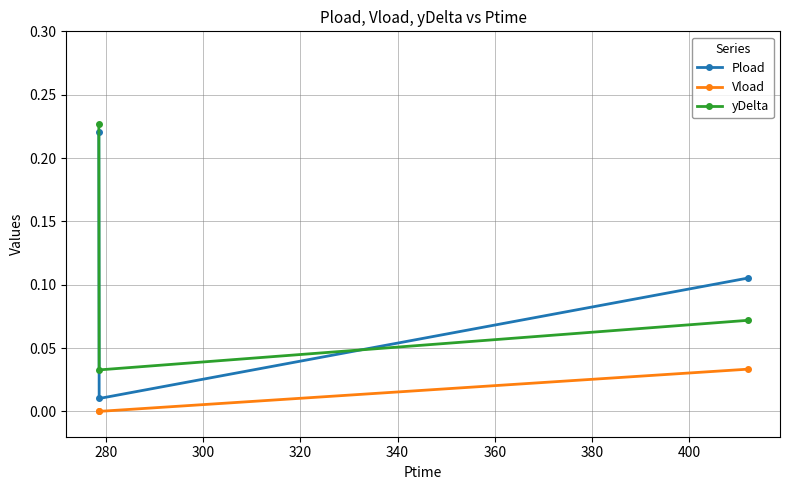

Which series has the widest spread of values?

Pload